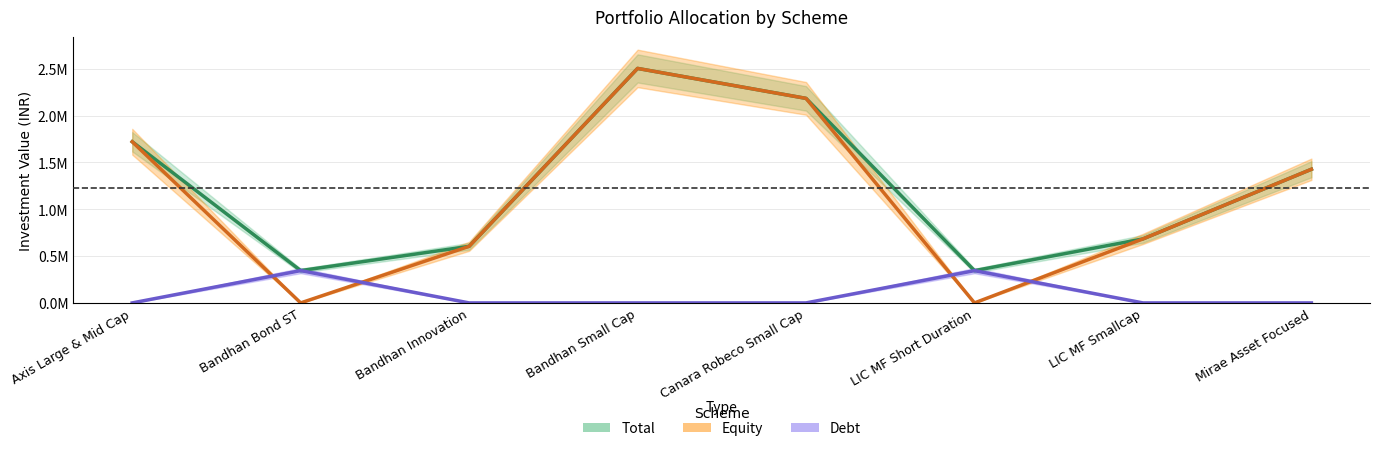

Reading right to left, extract all data points from this chart.

Total: Mirae Asset Focused=1.4	LIC MF Smallcap=0.7	LIC MF Short Duration=0.3	Canara Robeco Small Cap=2.2	Bandhan Small Cap=2.5	Bandhan Innovation=0.6	Bandhan Bond ST=0.3	Axis Large & Mid Cap=1.7
Equity: Mirae Asset Focused=1.4	LIC MF Smallcap=0.7	LIC MF Short Duration=0.0	Canara Robeco Small Cap=2.2	Bandhan Small Cap=2.5	Bandhan Innovation=0.6	Bandhan Bond ST=0.0	Axis Large & Mid Cap=1.7
Debt: Mirae Asset Focused=0.0	LIC MF Smallcap=0.0	LIC MF Short Duration=0.3	Canara Robeco Small Cap=0.0	Bandhan Small Cap=0.0	Bandhan Innovation=0.0	Bandhan Bond ST=0.3	Axis Large & Mid Cap=0.0